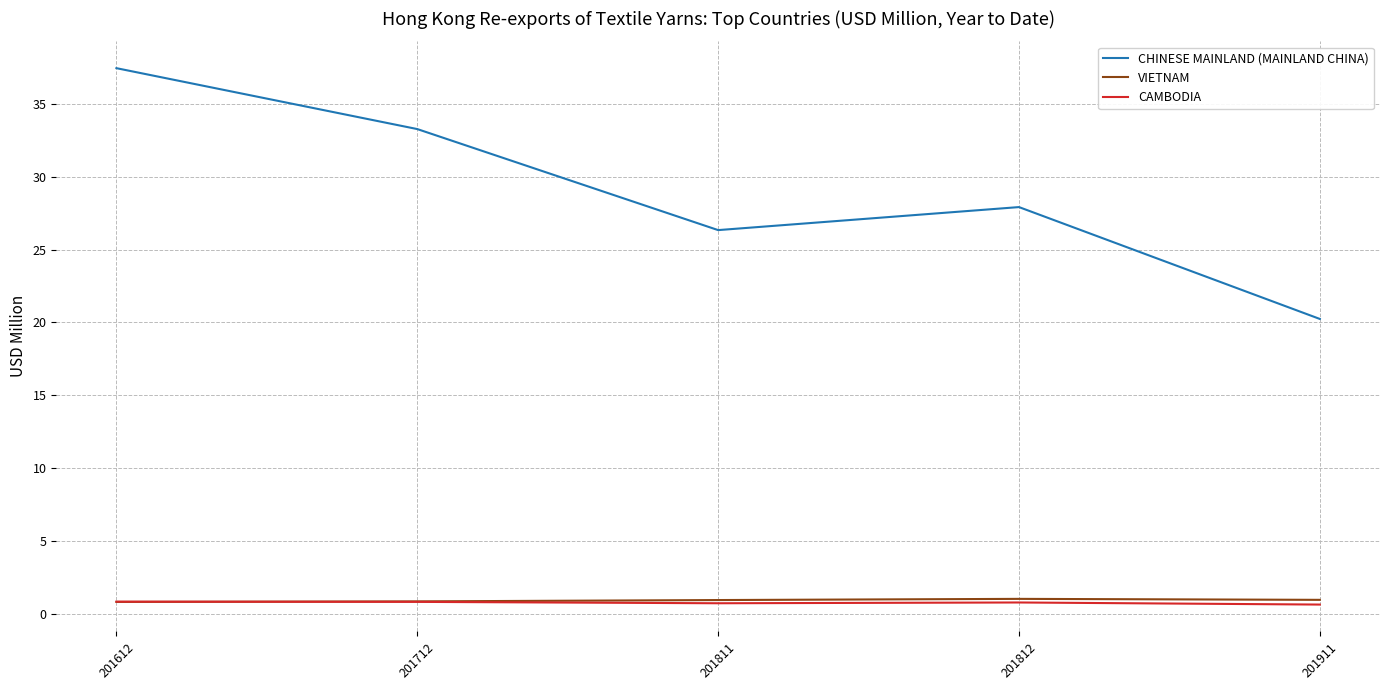

What is the difference between the maximum and minimum values in the VIETNAM series?

0.2